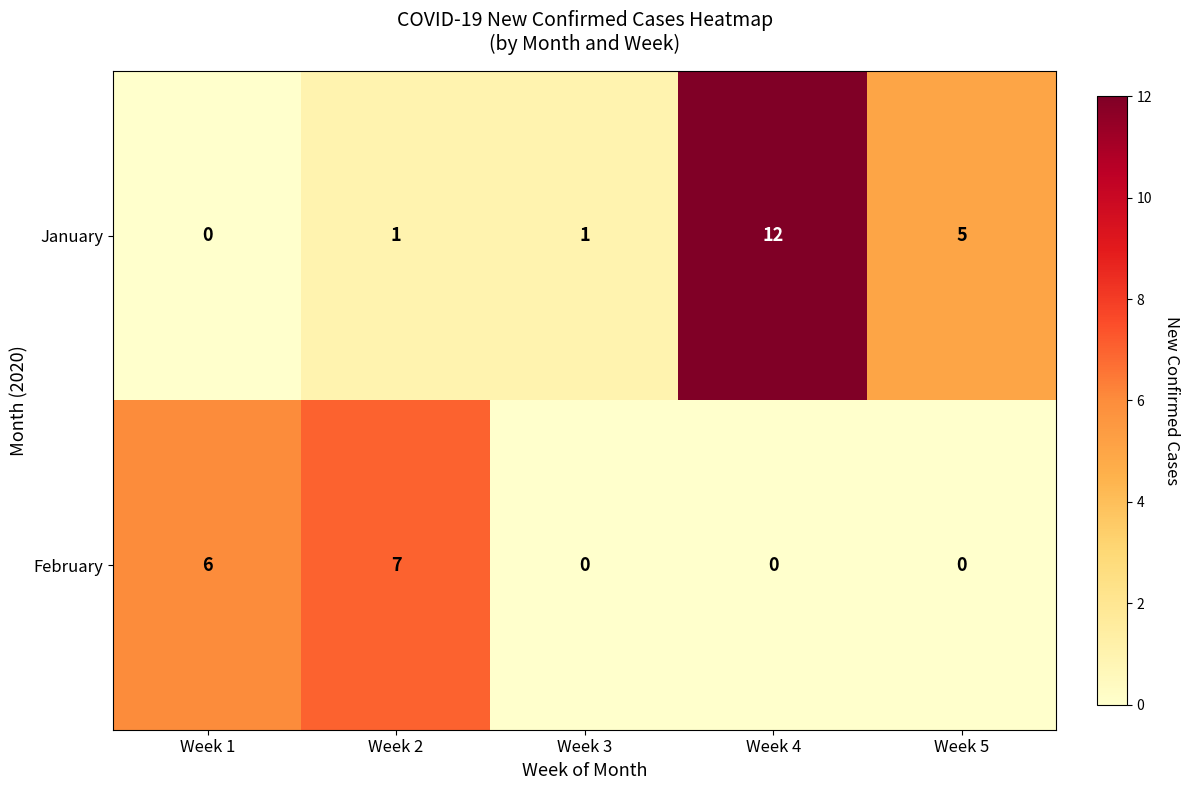

Between Week 1 and Week 4, which series saw the biggest shift?

January